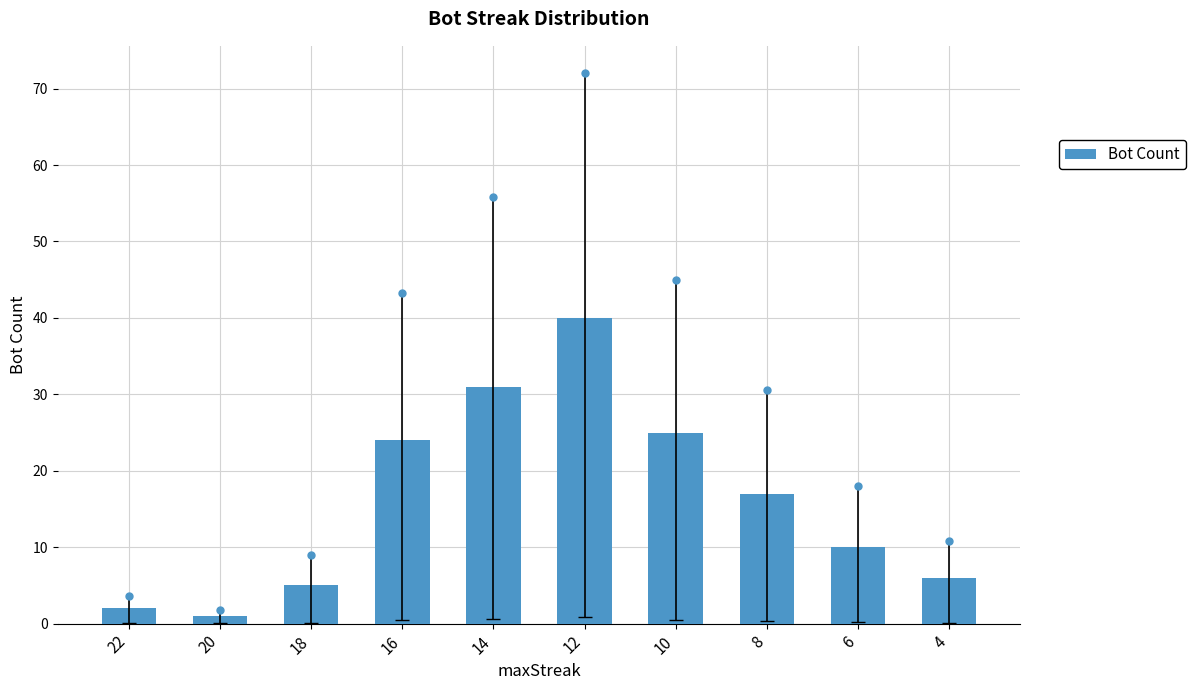

Rank the categories by value from lowest to highest.

20, 22, 18, 4, 6, 8, 16, 10, 14, 12